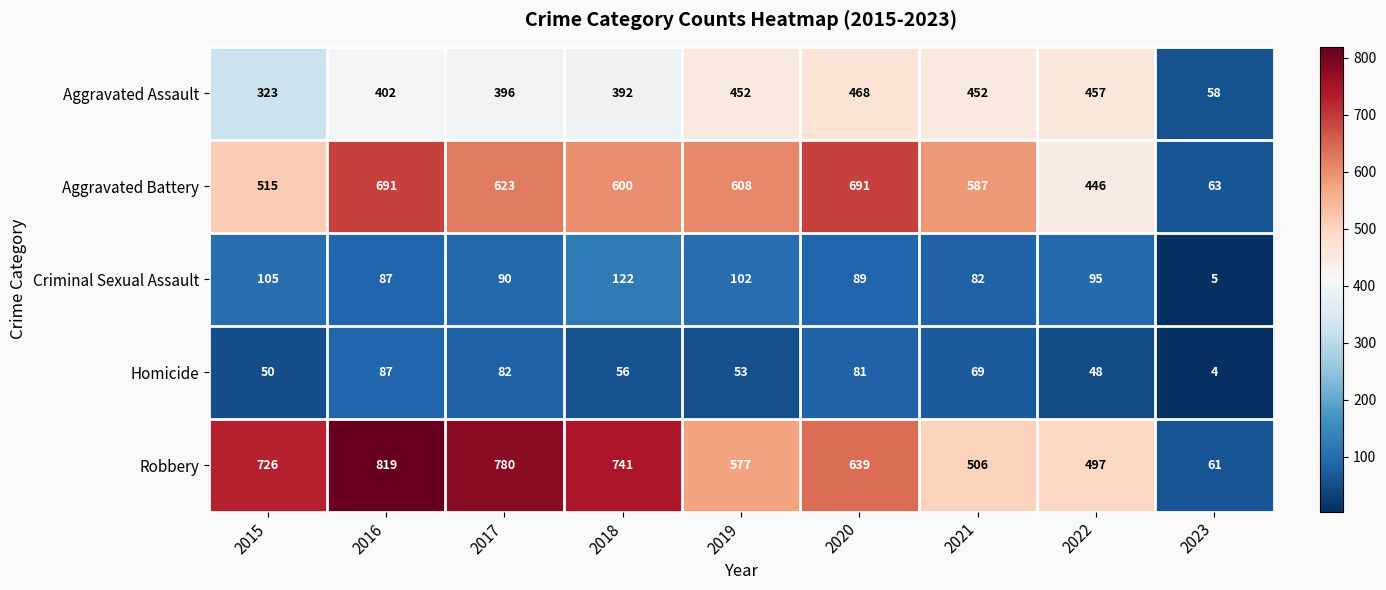

What is the maximum value shown in the chart?

819